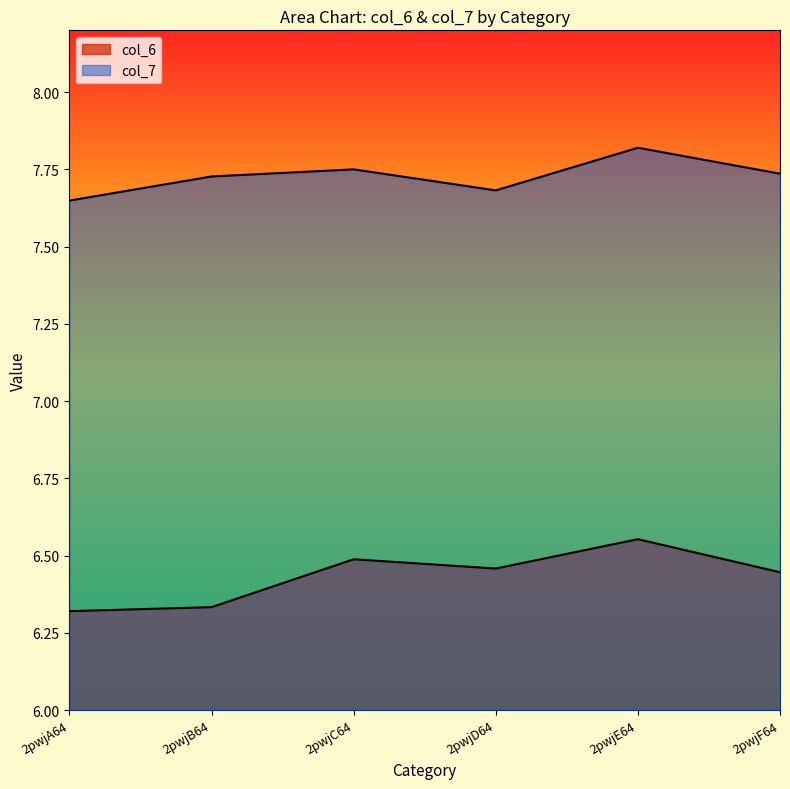

The value of col_7 at 2pwjA64 is 2.5. True or false?

False